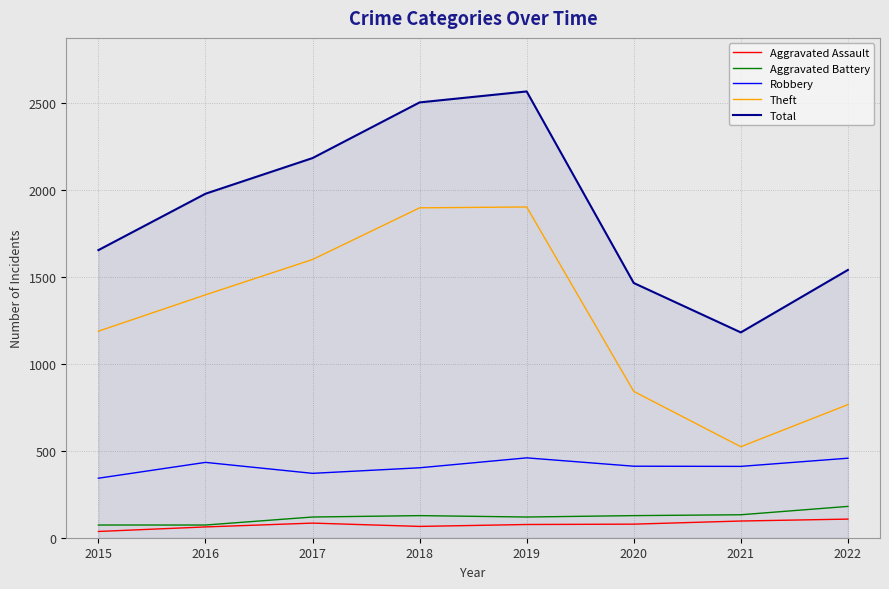

Read the Theft value at 2018.

1896